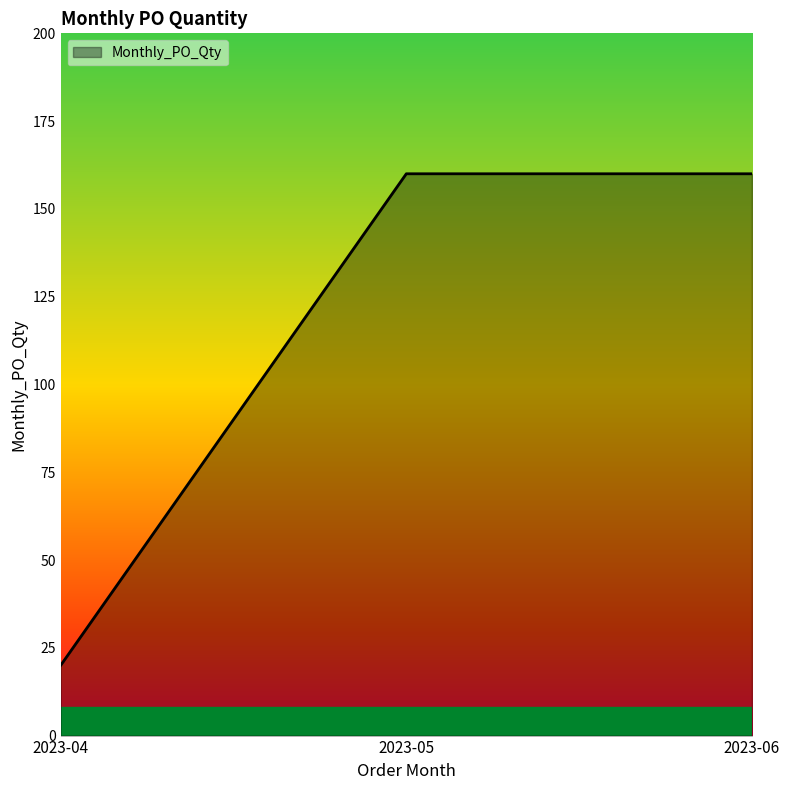

Is it true that the value at 2023-04 is 20?

True